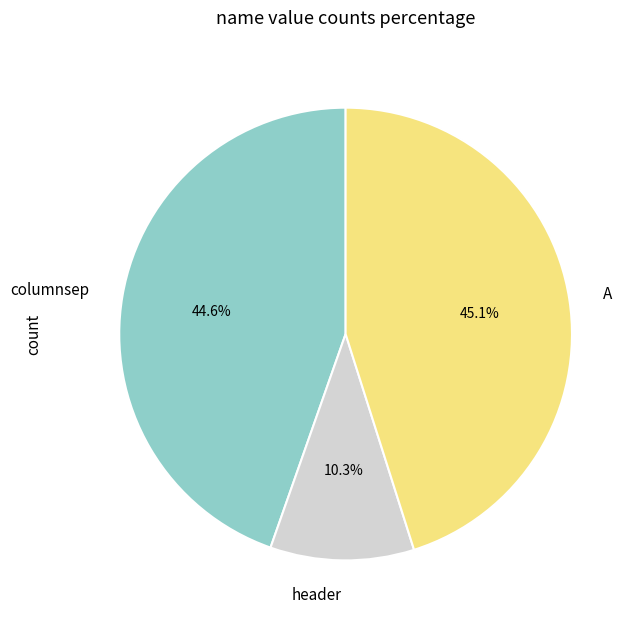

What is the smallest slice in the pie chart?

header